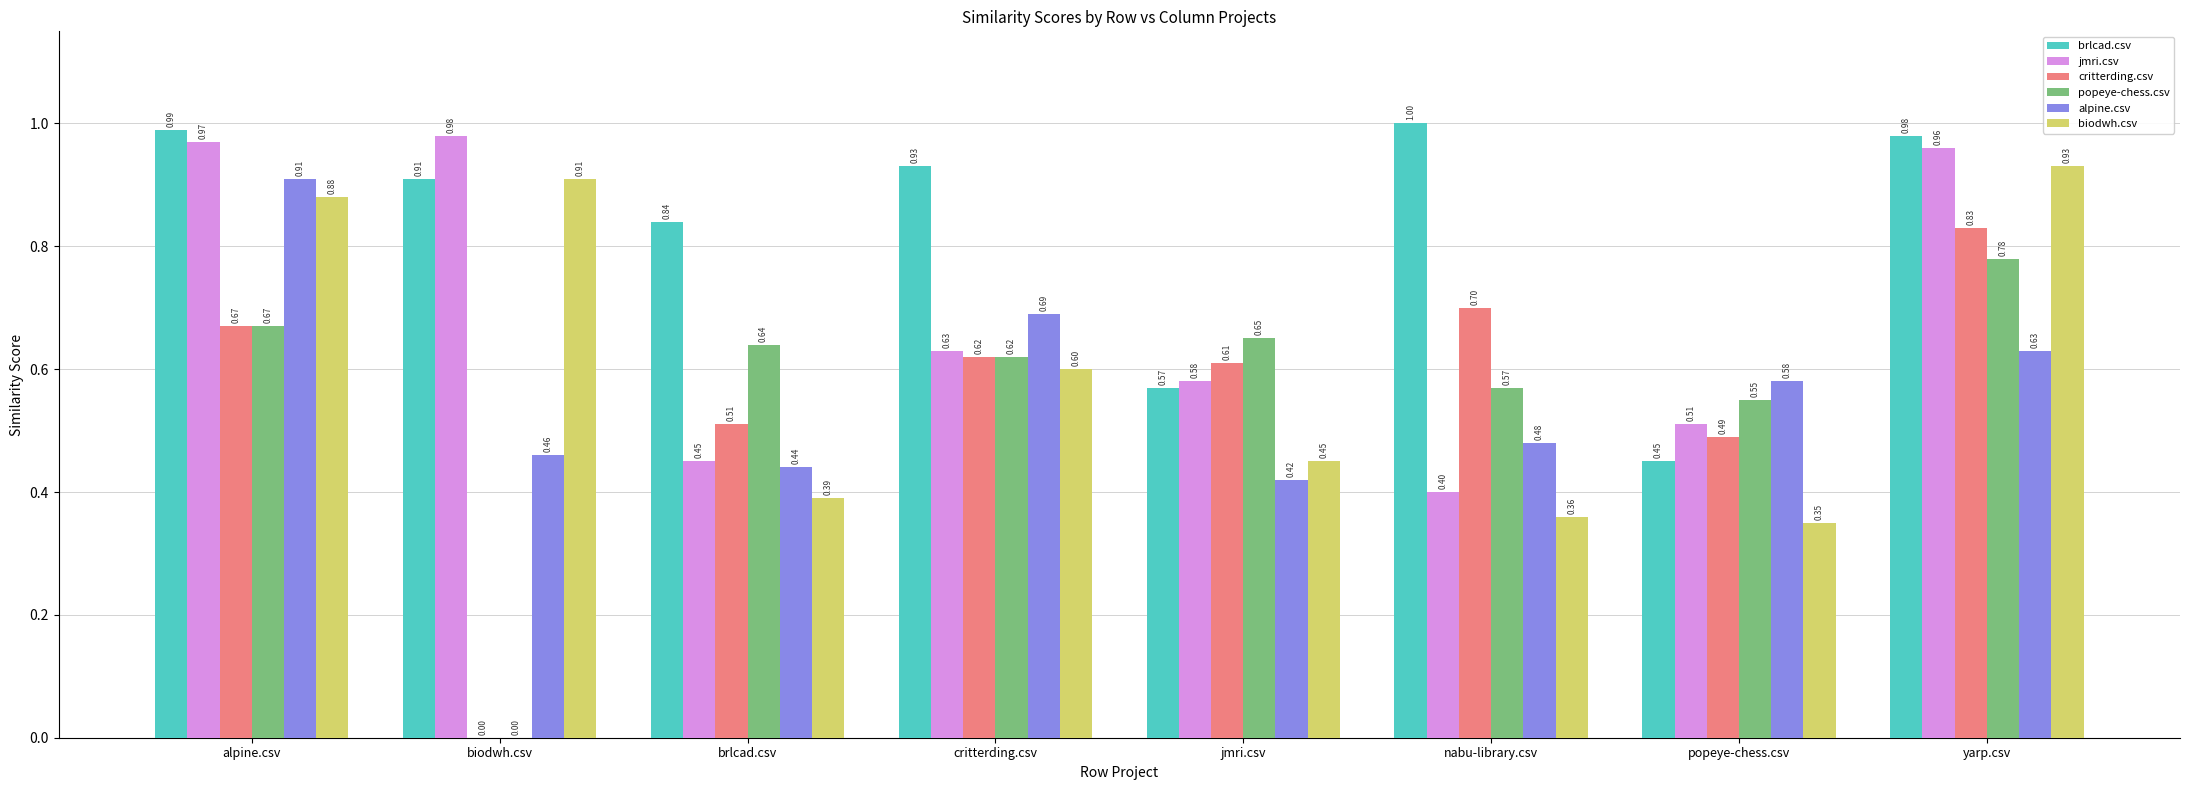

What is the sum of all popeye-chess.csv values?

4.5